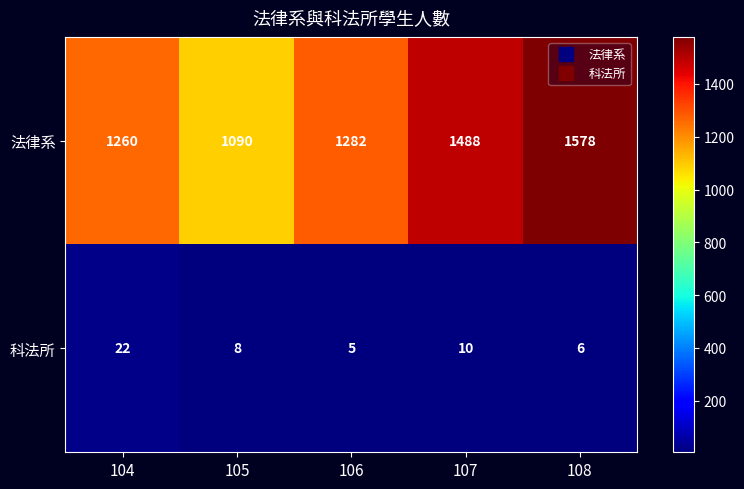

What is the difference between the highest and lowest values at 104?

1238